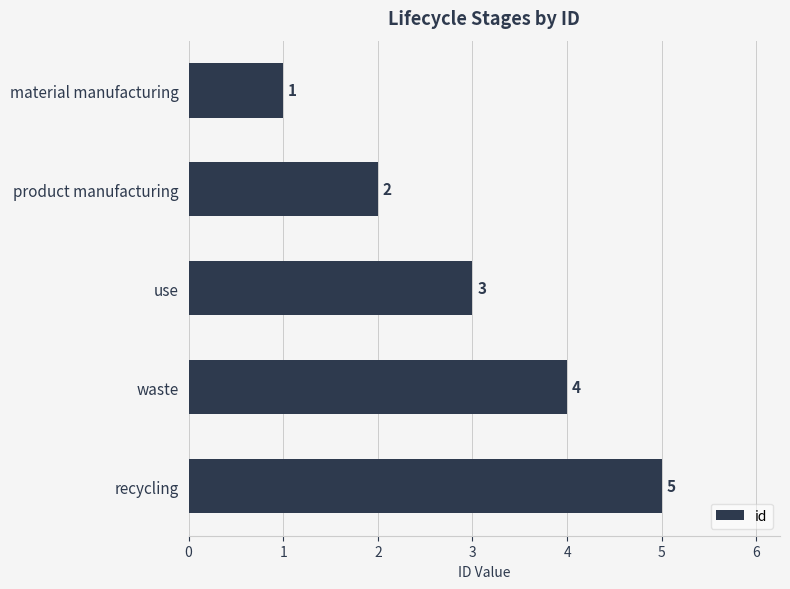

What is the smallest value displayed?

1